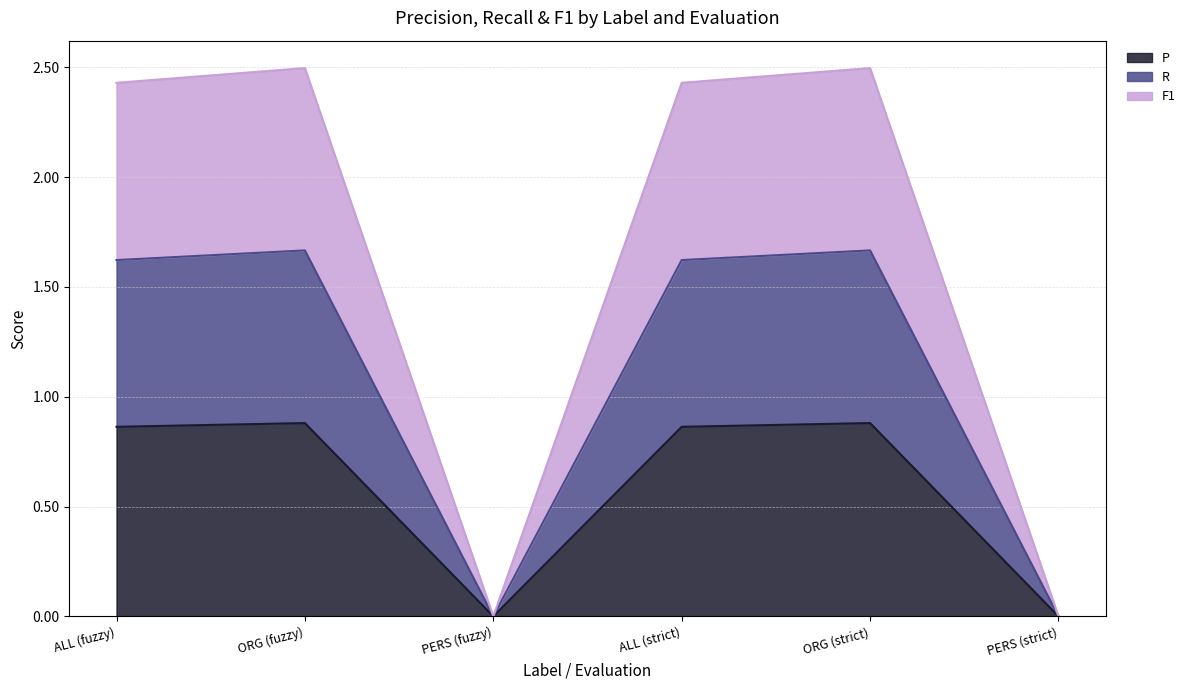

List the labels in order of P value, smallest first.

PERS (fuzzy), PERS (strict), ALL (fuzzy), ALL (strict), ORG (fuzzy), ORG (strict)